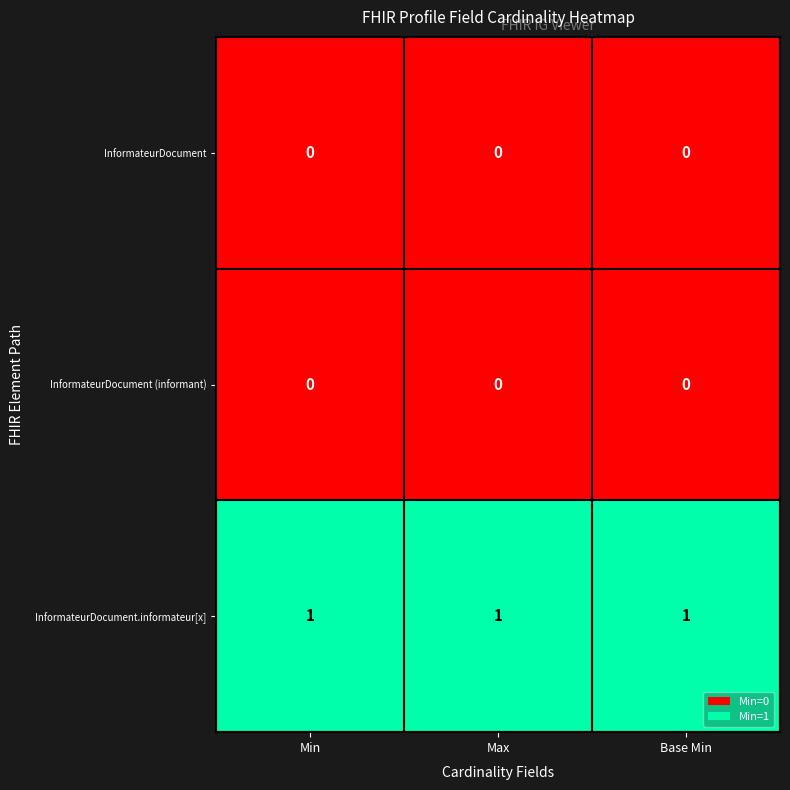

How many distinct data groups are displayed?

3